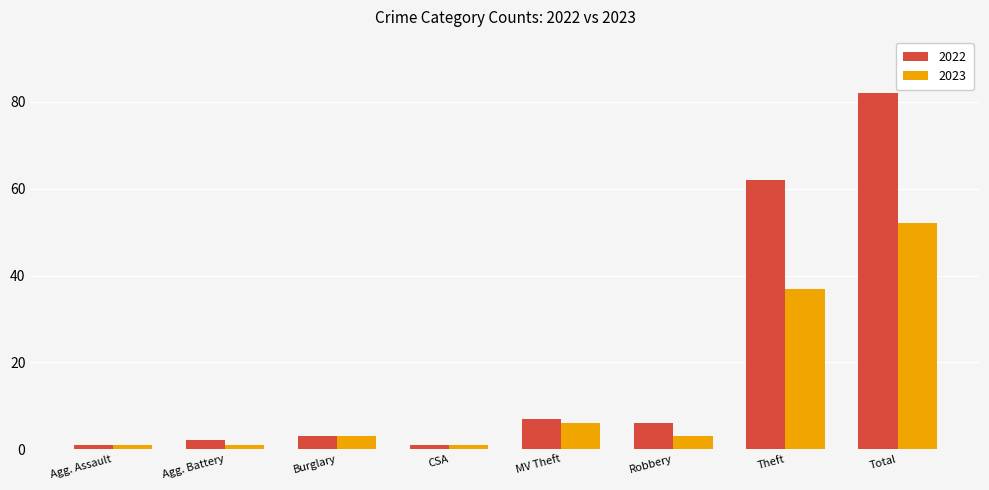

What is the difference between the second highest and second lowest values in the 2022 series?

61